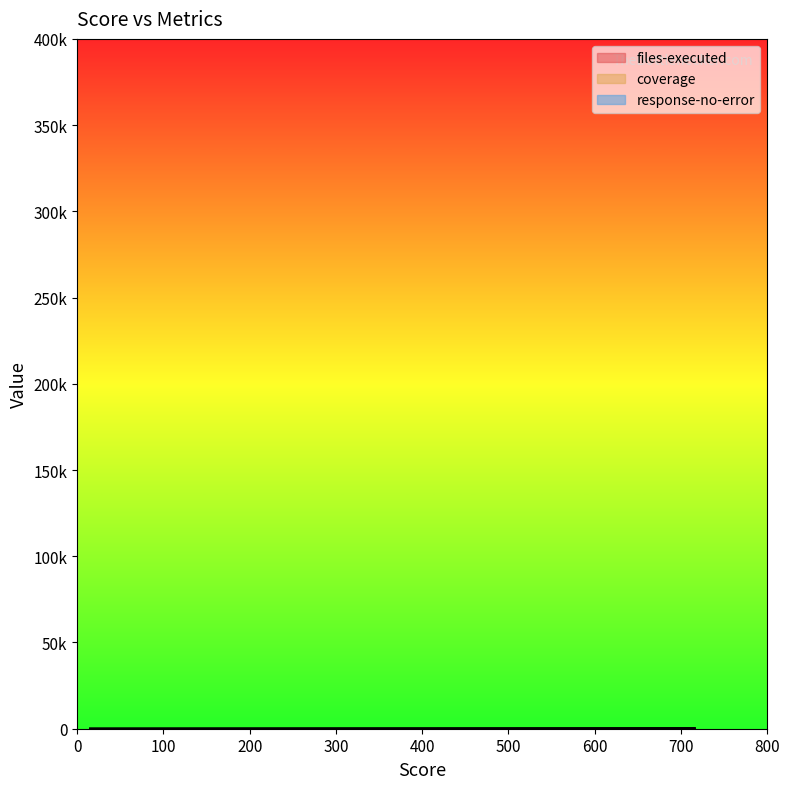

Is it true that response-no-error equals 8 at 16?

False